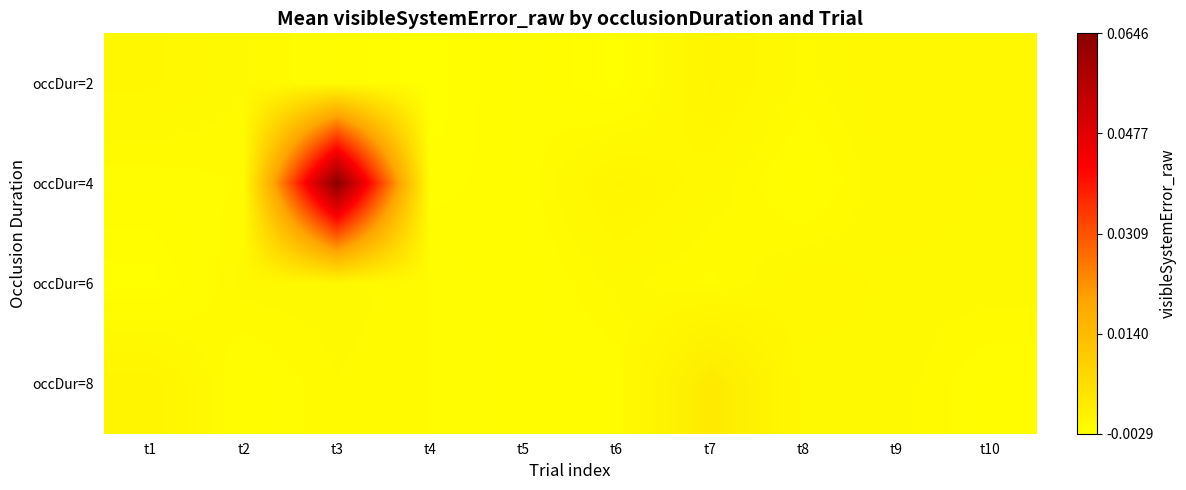

Reading left to right, list all the values displayed in this chart.

occDur=2: t1=-0.0	t2=-0.0	t3=-0.0	t4=-0.0	t5=-0.0	t6=-0.0	t7=-0.0	t8=-0.0	t9=-0.0	t10=-0.0
occDur=4: t1=-0.0	t2=-0.0	t3=0.1	t4=-0.0	t5=-0.0	t6=-0.0	t7=-0.0	t8=-0.0	t9=-0.0	t10=-0.0
occDur=6: t1=-0.0	t2=-0.0	t3=-0.0	t4=-0.0	t5=-0.0	t6=-0.0	t7=-0.0	t8=-0.0	t9=-0.0	t10=-0.0
occDur=8: t1=-0.0	t2=-0.0	t3=-0.0	t4=-0.0	t5=-0.0	t6=-0.0	t7=0.0	t8=-0.0	t9=-0.0	t10=-0.0